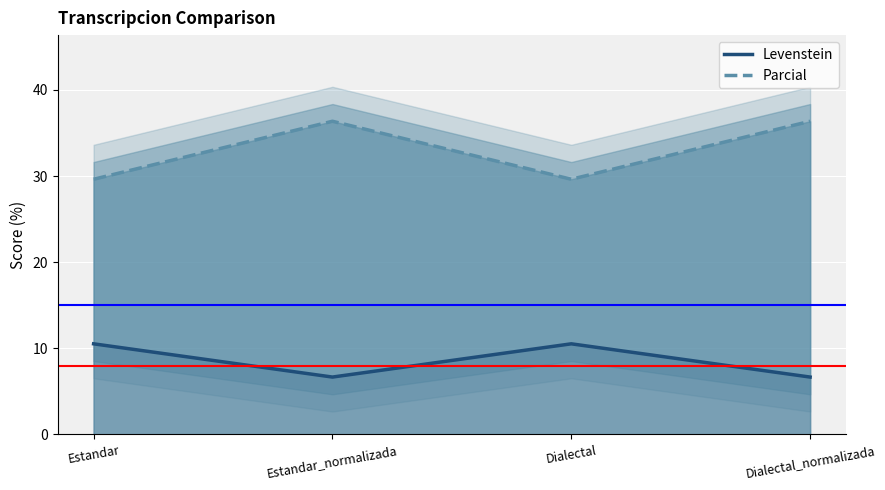

True or false: Parcial and Levenstein intersect in this chart.

False